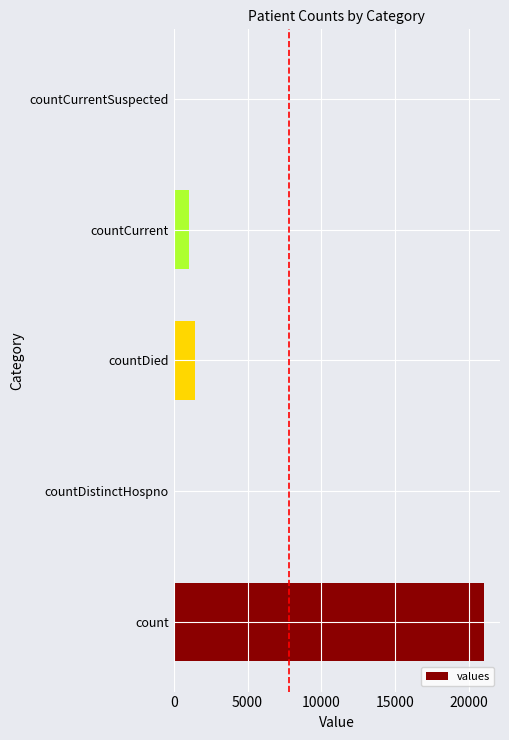

Reading bottom to top, transcribe all the data shown in this chart.

count=21050	countDistinctHospno=0	countDied=1405	countCurrent=1006	countCurrentSuspected=0